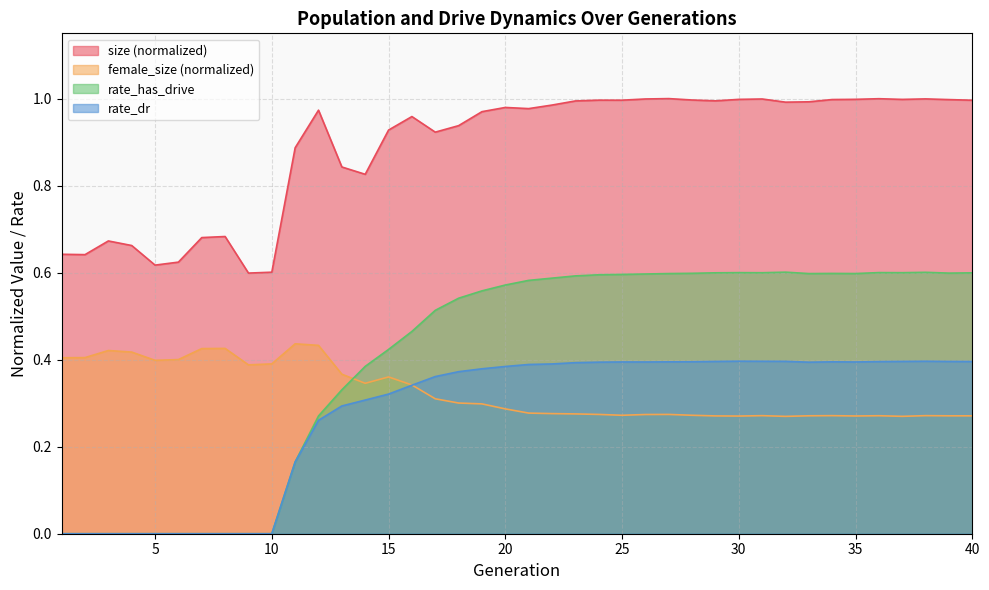

Reading right to left, transcribe all the data shown in this chart.

size: 40=1.0	39=1.0	38=1.0	37=1.0	36=1.0	35=1.0	34=1.0	33=1.0	32=1.0	31=1.0	30=1.0	29=1.0	28=1.0	27=1.0	26=1.0	25=1.0	24=1.0	23=1.0	22=1.0	21=1.0	20=1.0	19=1.0	18=0.9	17=0.9	16=1.0	15=0.9	14=0.8	13=0.8	12=1.0	11=0.9	10=0.6	9=0.6	8=0.7	7=0.7	6=0.6	5=0.6	4=0.7	3=0.7	2=0.6	1=0.6
female_size: 40=0.3	39=0.3	38=0.3	37=0.3	36=0.3	35=0.3	34=0.3	33=0.3	32=0.3	31=0.3	30=0.3	29=0.3	28=0.3	27=0.3	26=0.3	25=0.3	24=0.3	23=0.3	22=0.3	21=0.3	20=0.3	19=0.3	18=0.3	17=0.3	16=0.3	15=0.4	14=0.3	13=0.4	12=0.4	11=0.4	10=0.4	9=0.4	8=0.4	7=0.4	6=0.4	5=0.4	4=0.4	3=0.4	2=0.4	1=0.4
rate_has_drive: 40=0.6	39=0.6	38=0.6	37=0.6	36=0.6	35=0.6	34=0.6	33=0.6	32=0.6	31=0.6	30=0.6	29=0.6	28=0.6	27=0.6	26=0.6	25=0.6	24=0.6	23=0.6	22=0.6	21=0.6	20=0.6	19=0.6	18=0.5	17=0.5	16=0.5	15=0.4	14=0.4	13=0.3	12=0.3	11=0.2	10=0.0	9=0.0	8=0.0	7=0.0	6=0.0	5=0.0	4=0.0	3=0.0	2=0.0	1=0.0
rate_dr: 40=0.4	39=0.4	38=0.4	37=0.4	36=0.4	35=0.4	34=0.4	33=0.4	32=0.4	31=0.4	30=0.4	29=0.4	28=0.4	27=0.4	26=0.4	25=0.4	24=0.4	23=0.4	22=0.4	21=0.4	20=0.4	19=0.4	18=0.4	17=0.4	16=0.3	15=0.3	14=0.3	13=0.3	12=0.3	11=0.2	10=0.0	9=0.0	8=0.0	7=0.0	6=0.0	5=0.0	4=0.0	3=0.0	2=0.0	1=0.0